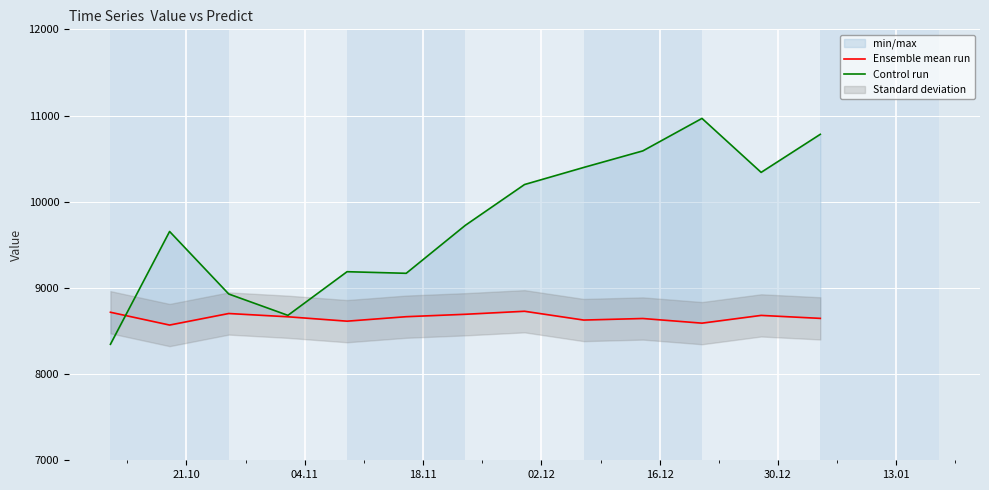

In Ensemble mean run, how many points are lower than both neighbors (excluding endpoints)?

4